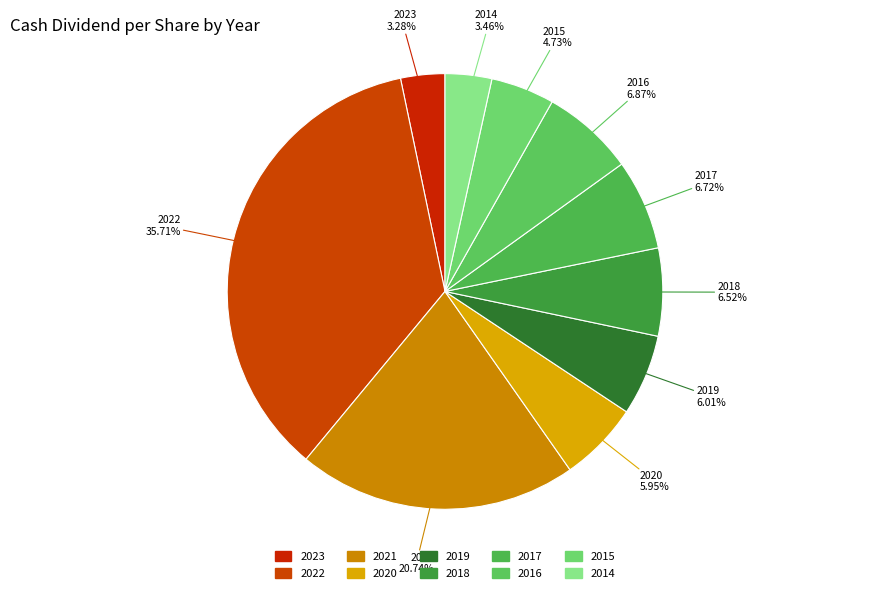

To the nearest percent, what is the difference between the largest and smallest slice percentages?

32%